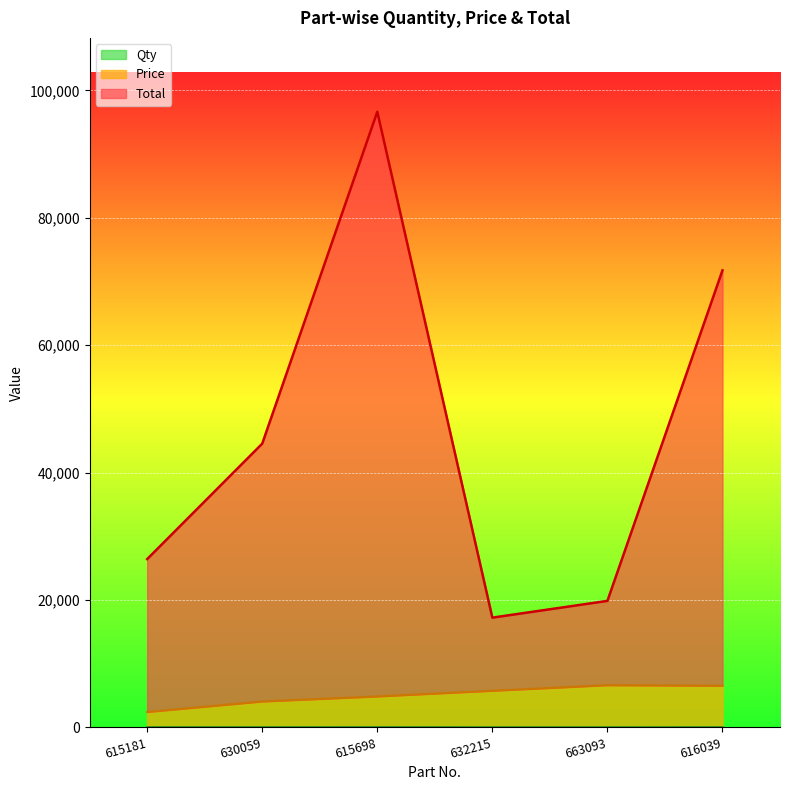

Reading left to right, list all the values displayed in this chart.

Total: 26410	44538	96639	17216	19847	71741
Price: 2410	4058	4850	5740	6617	6531
Qty: 10	10	19	2	2	10